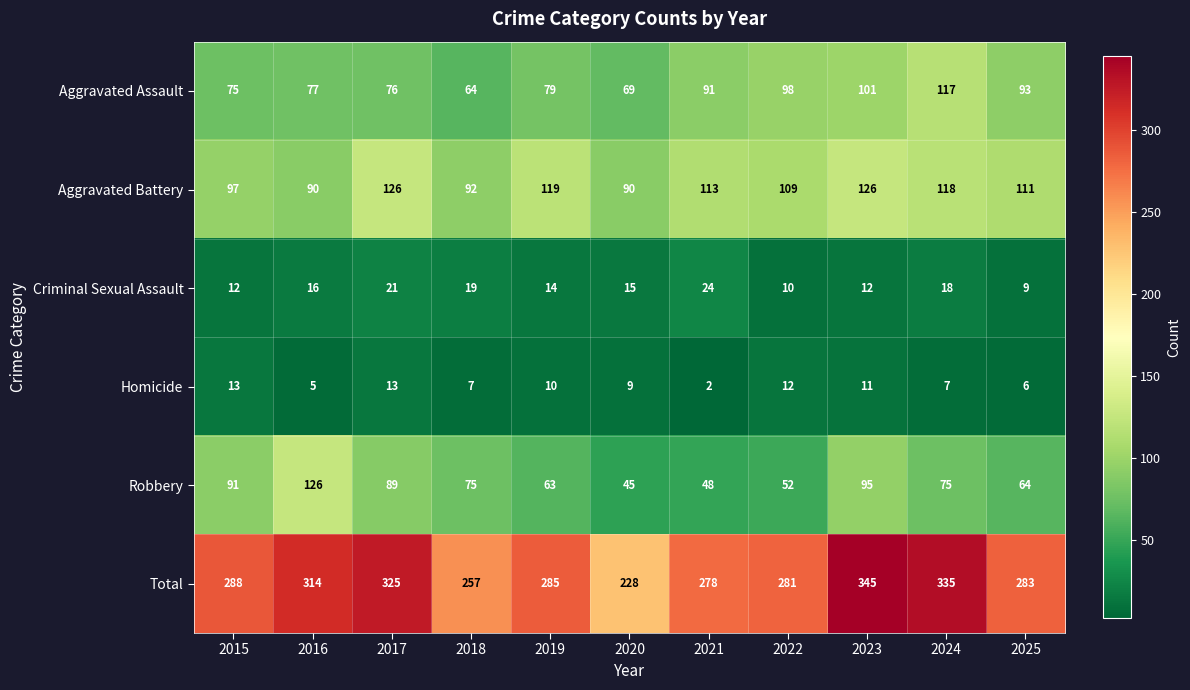

What is the difference between the second highest and second lowest values in the Homicide series?

8